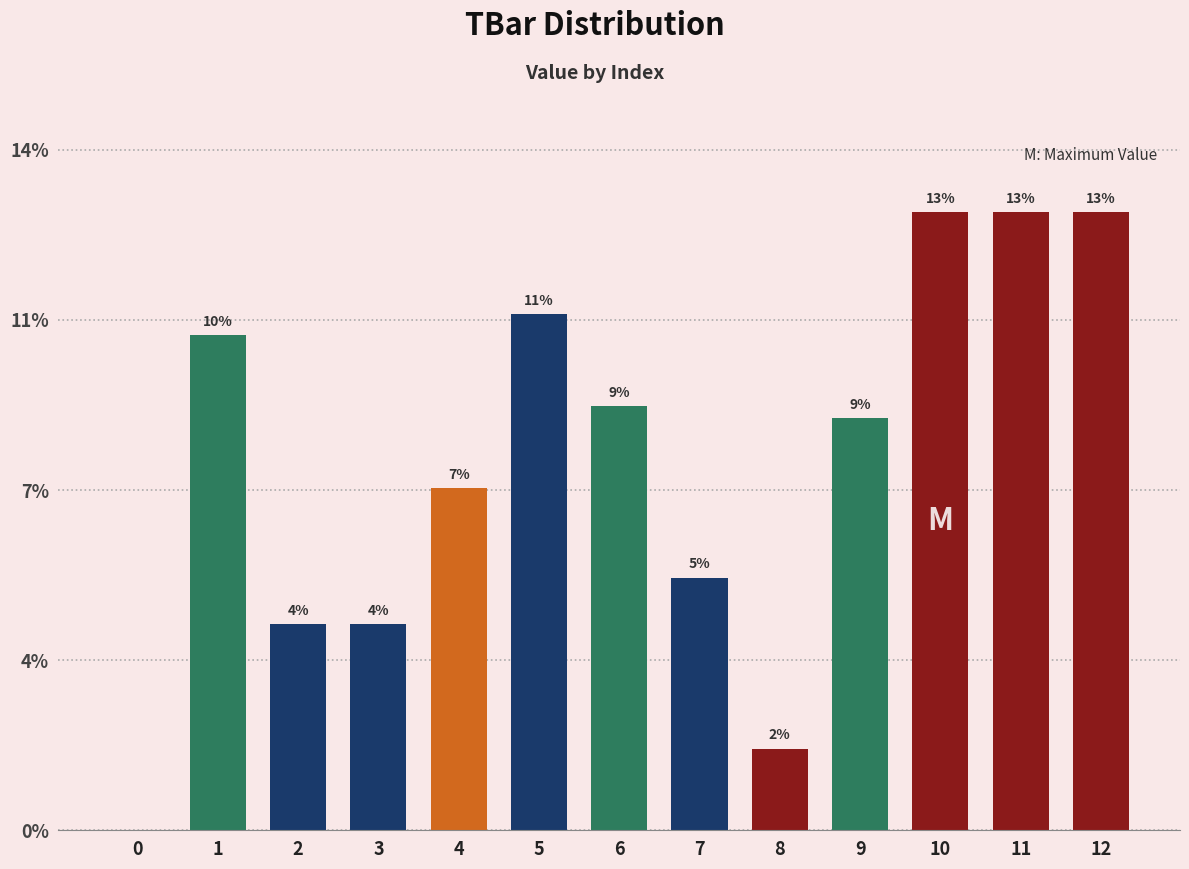

List the labels in order of value, largest first.

10, 11, 12, 5, 1, 6, 9, 4, 7, 2, 3, 8, 0